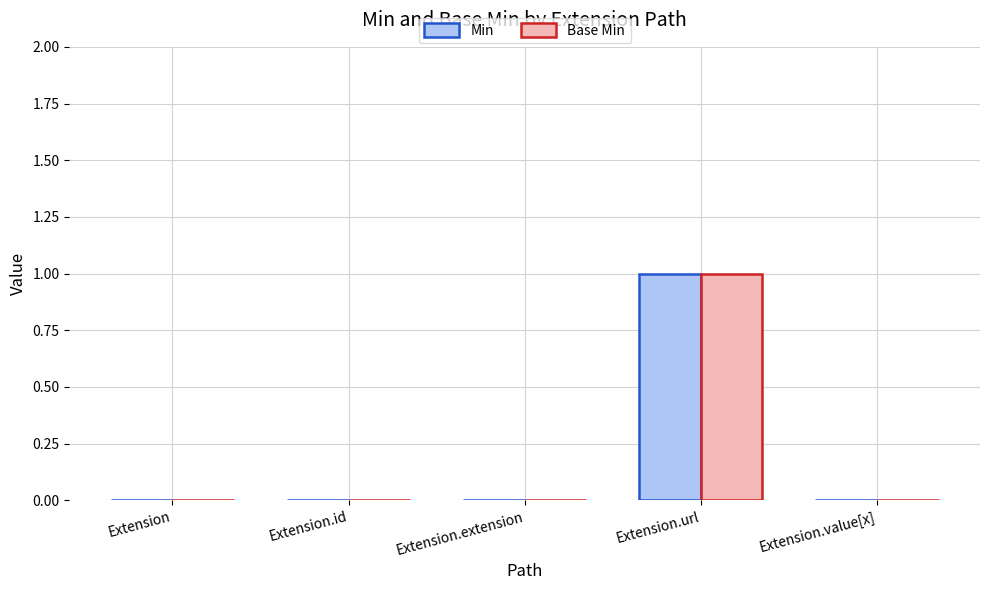

Which label corresponds to the largest value in the chart?

Extension.url